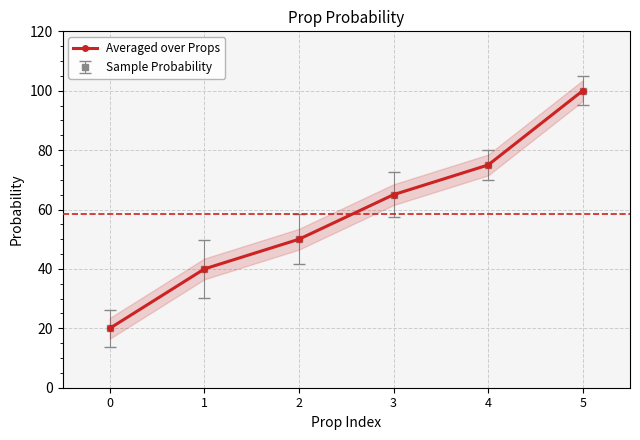

Between 4 and 0, which is larger?

4